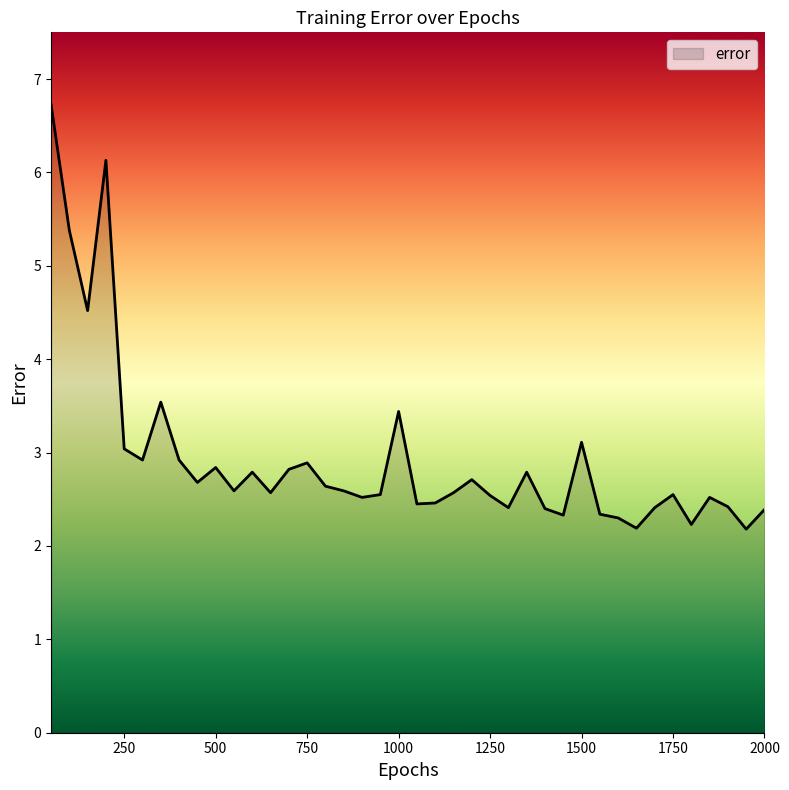

What is the minimum value shown in the chart?

2.2